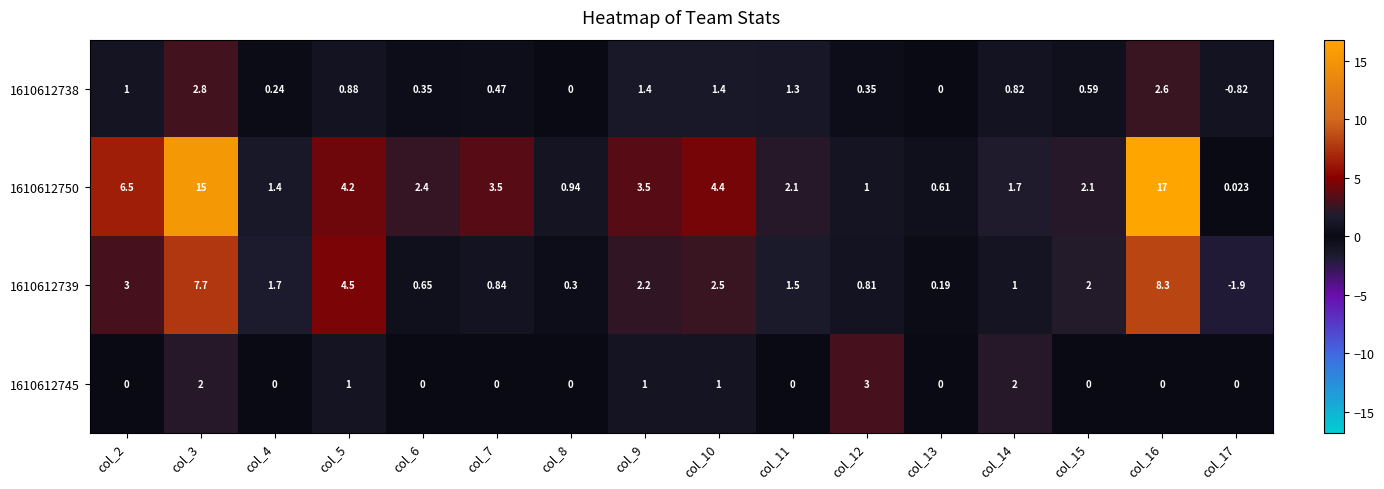

Is the value of 1610612738 at col_14 greater than the value of 1610612739 at col_6?

Yes